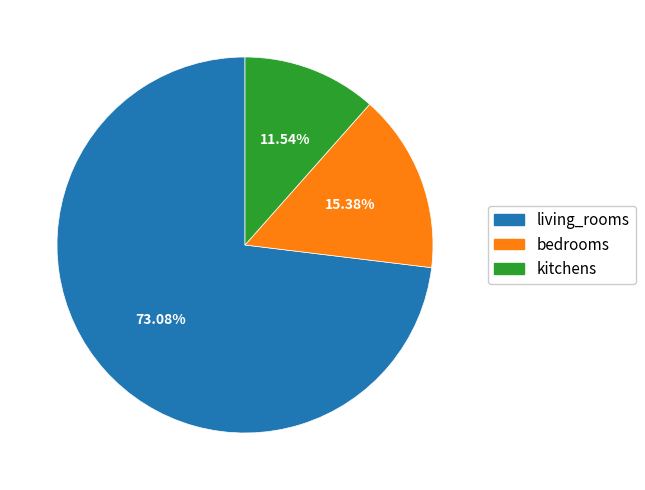

To the nearest percent, what is the difference between the largest and smallest slice percentages?

62%